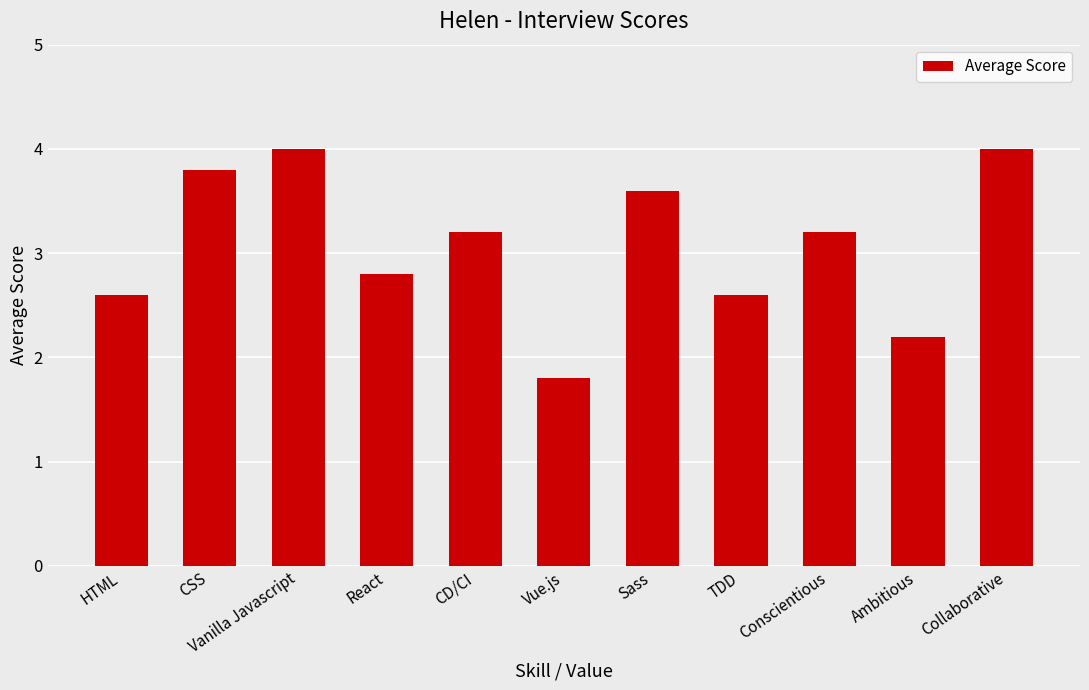

What is the change in value from CD/CI to Collaborative?

+0.8